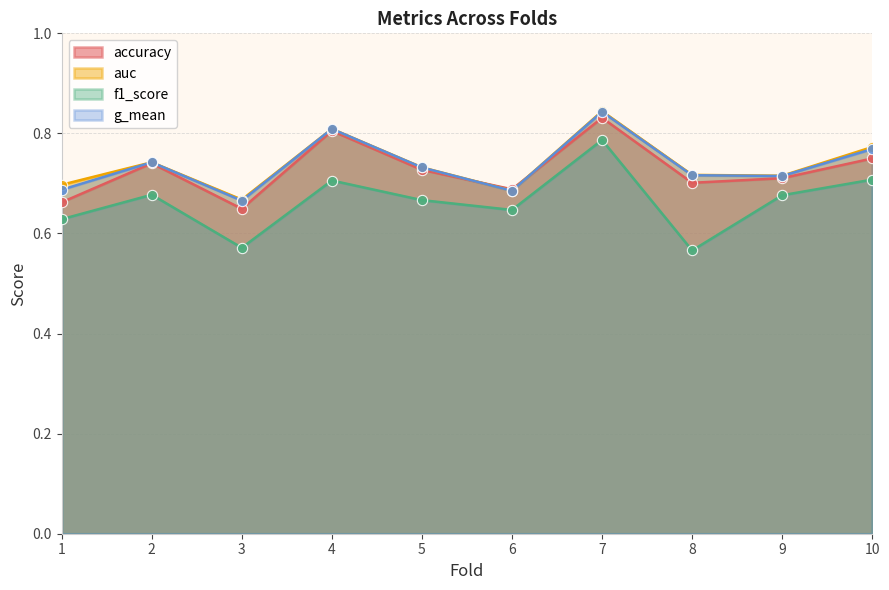

Which series contains the lowest Y value?

f1_score